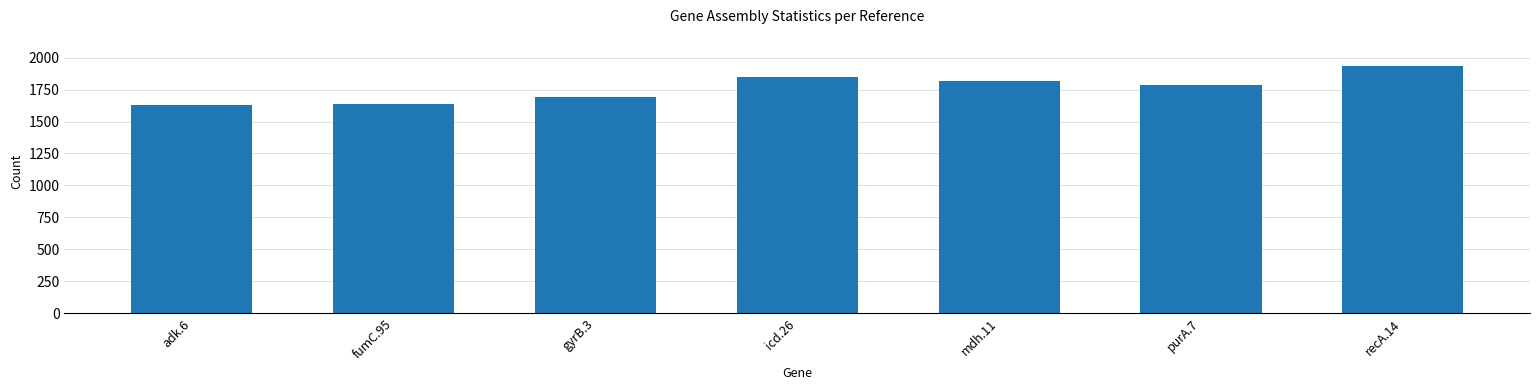

What is the ratio of the value at icd.26 to the value at purA.7?

1.0